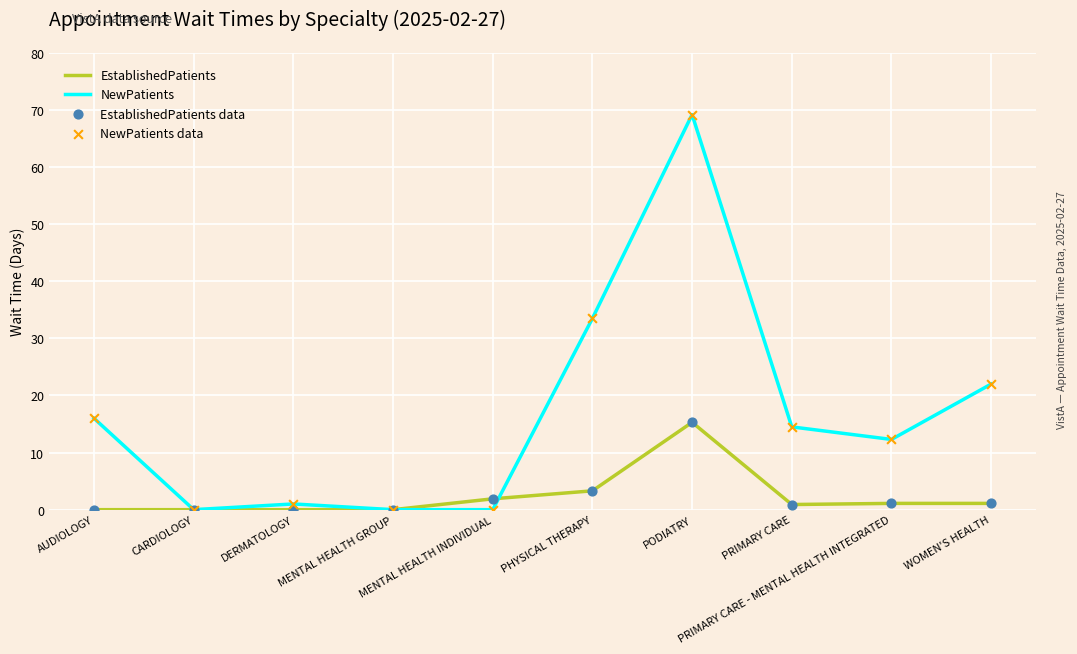

Which series has the largest range (max minus min)?

NewPatients